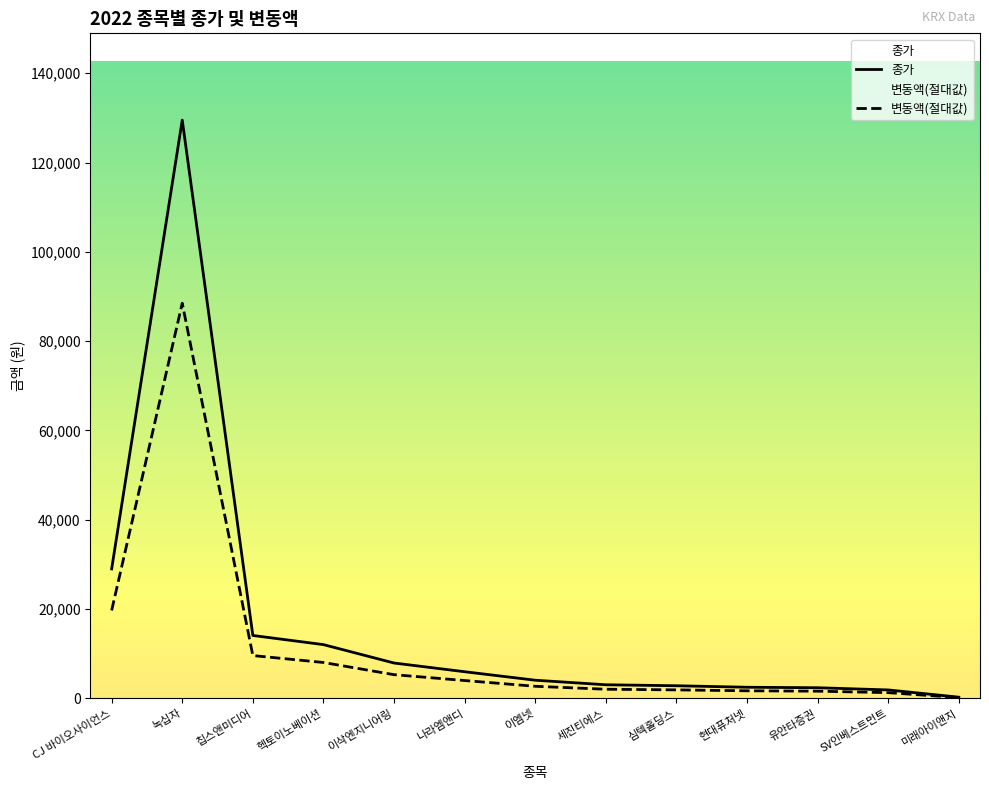

At which label is 평균 종가 closest to 64890?

CJ 바이오사이언스